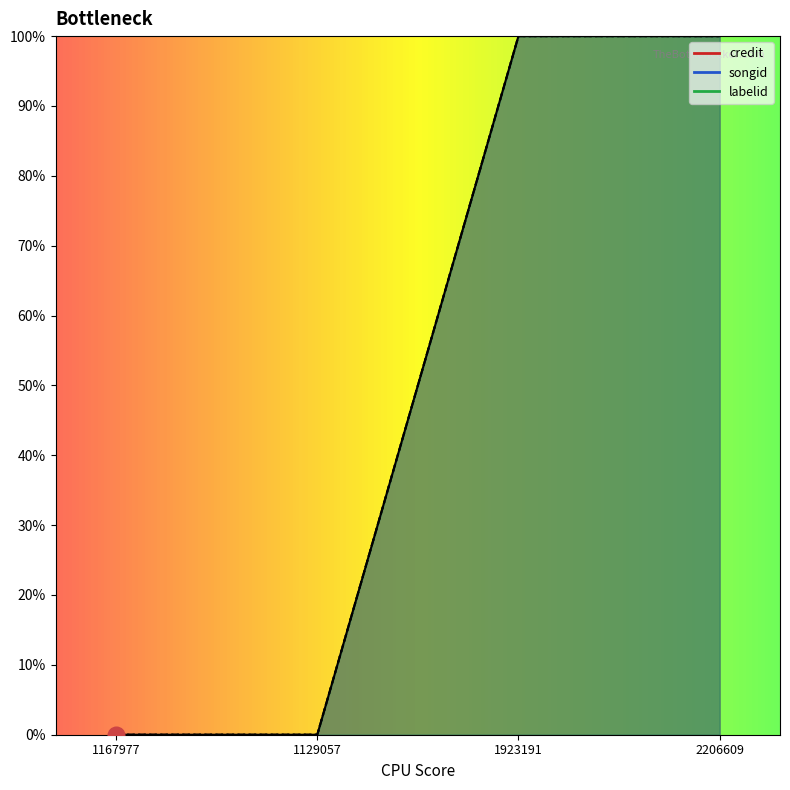

Reading left to right, what are all the values shown in this chart?

credit: 1167977=0	1129057=0	1923191=100	2206609=100
songid: 1167977=0	1129057=0	1923191=100	2206609=100
labelid: 1167977=0	1129057=0	1923191=100	2206609=100